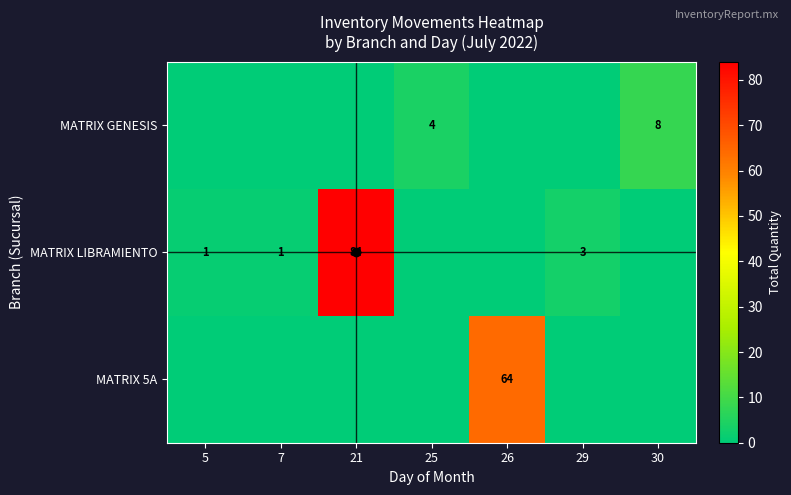

Is it true that MATRIX GENESIS equals 7 at 25?

False